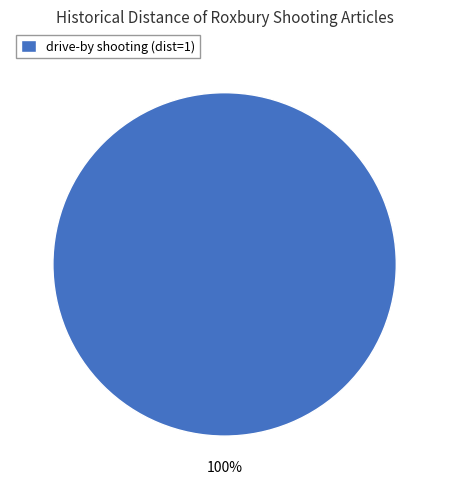

How many segments does this pie chart have?

1